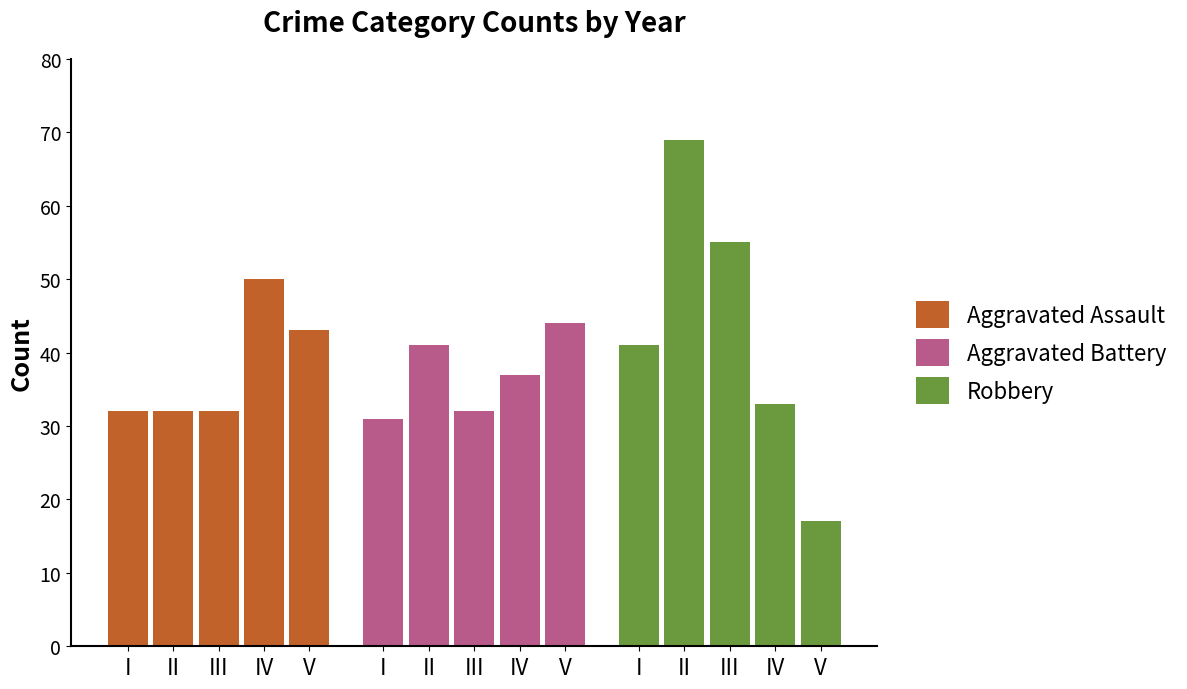

Between III and IV, which is larger?

IV